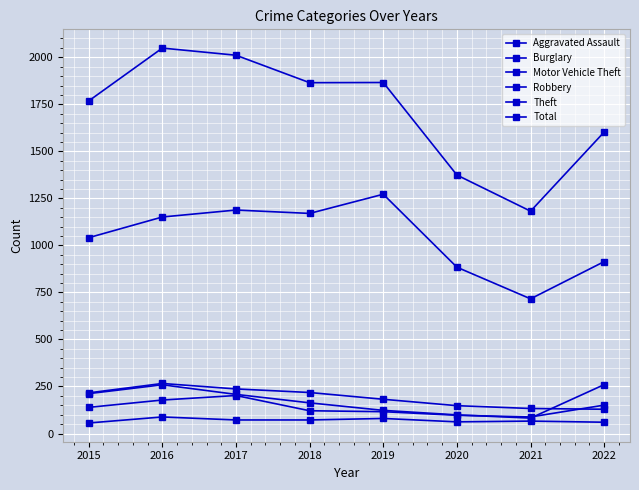

True or false: Total has more than 2 interior local peaks.

False